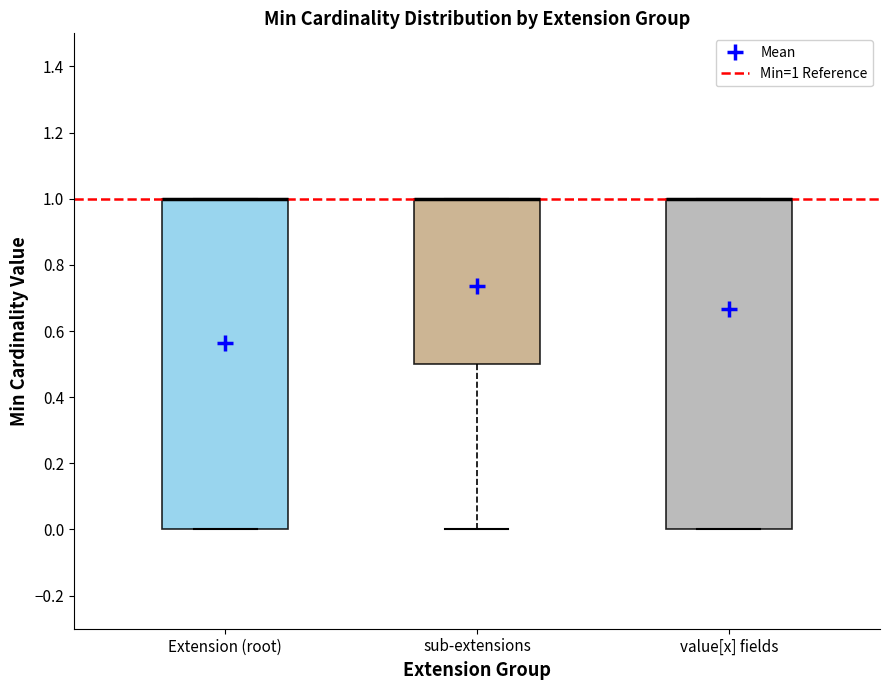

Where is the lower edge of the box for sub-extensions on the y-axis? The values are not printed on the chart, so give them approximately, as read against the axis.

0.5